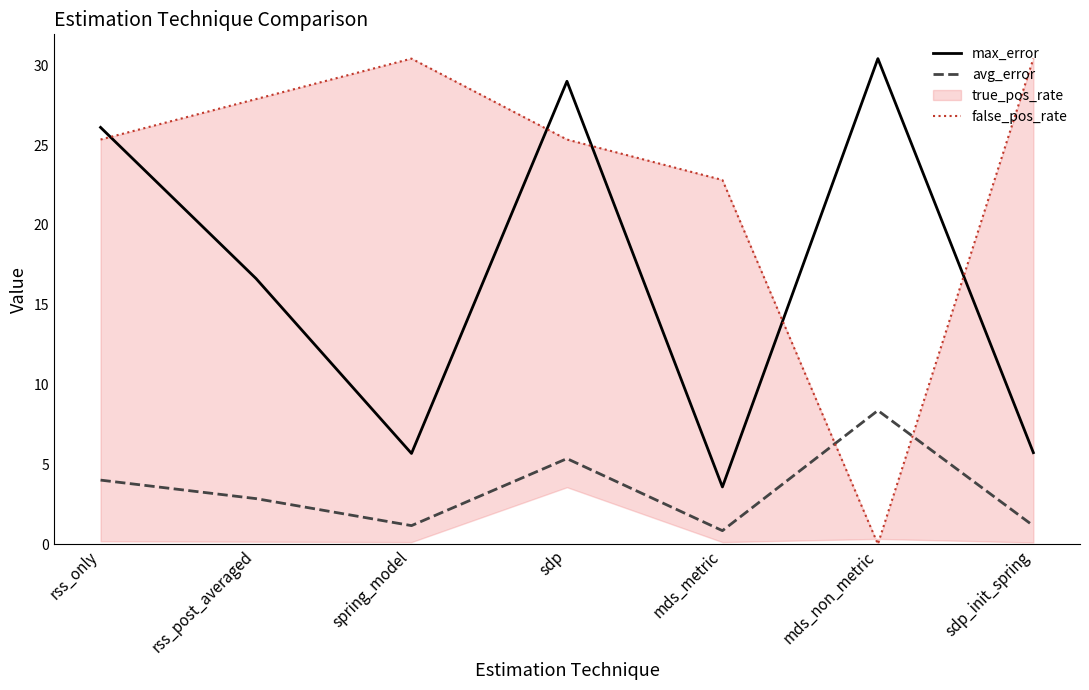

What is the difference between the maximum and minimum values in the false_pos_rate series?

30.4